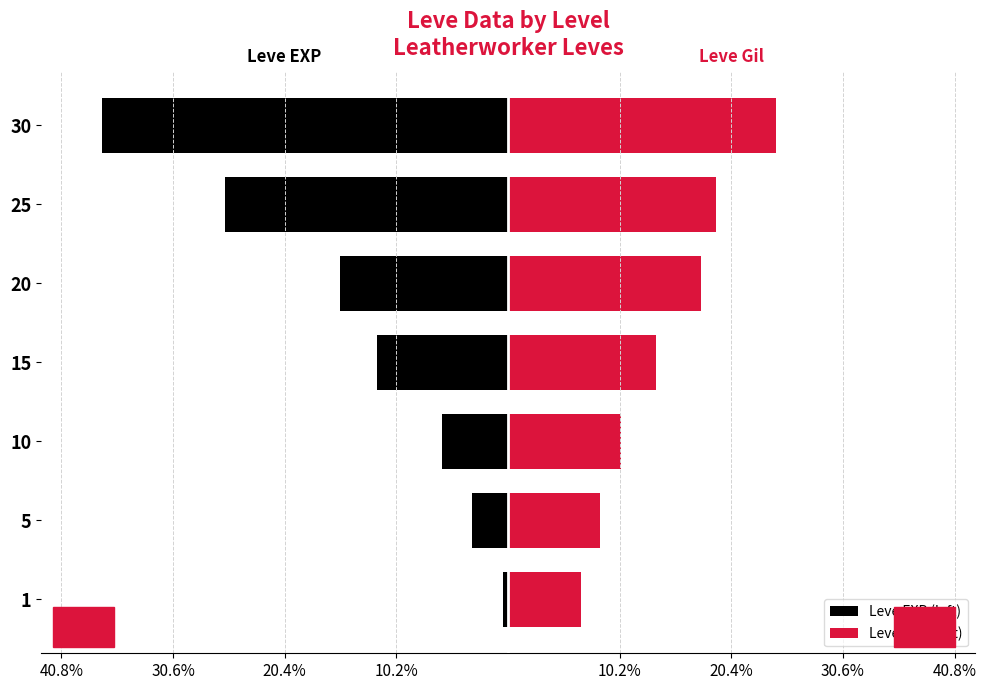

What is the minimum value shown in the chart?

-37.1